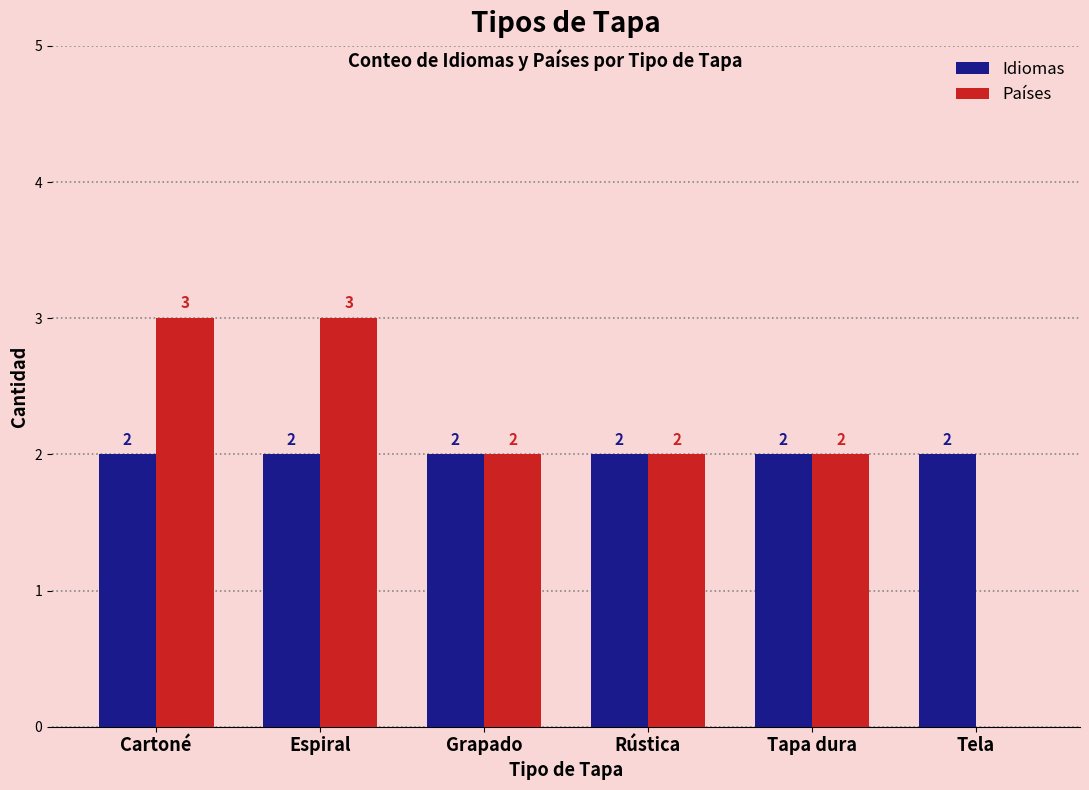

What is the greatest value displayed?

3